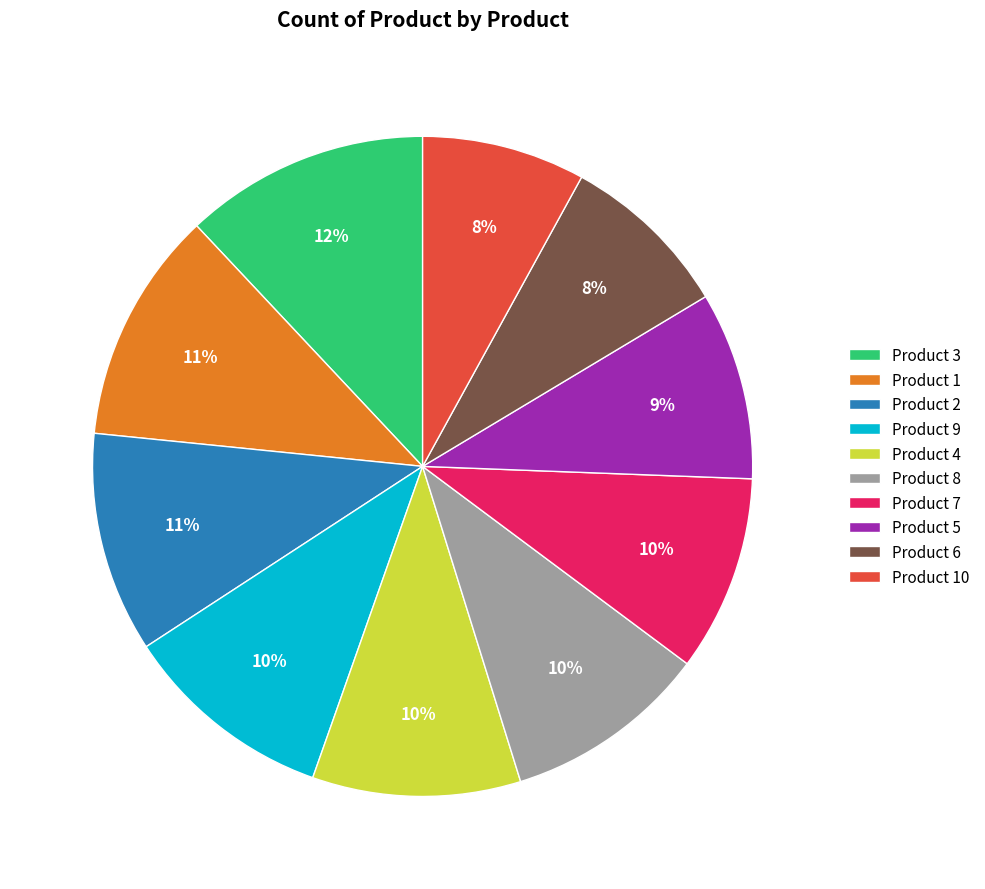

What is the largest slice in the pie chart?

Product 3